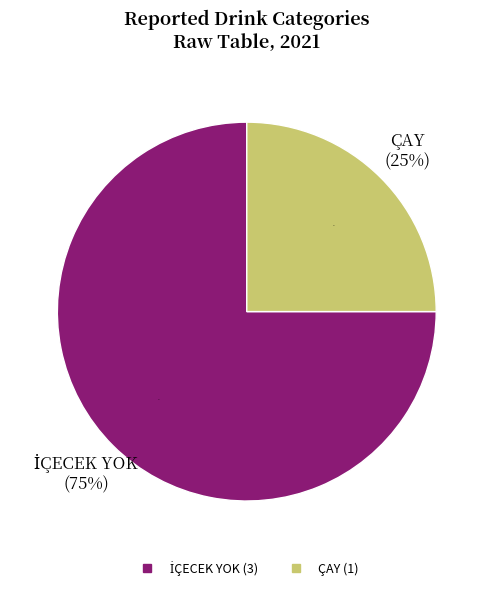

How many slices are in this pie chart?

2